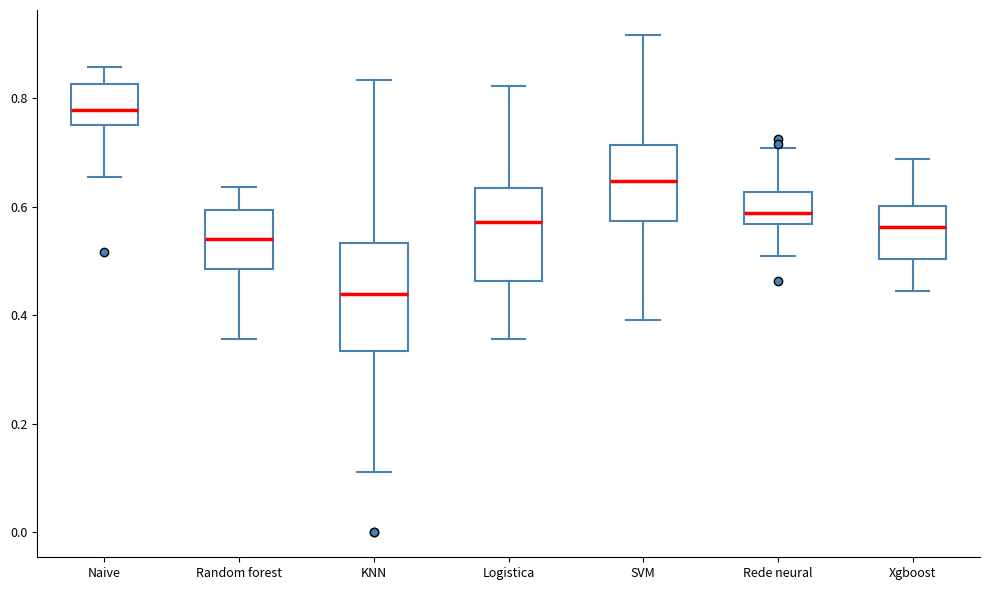

Which box is the tallest, from its lower edge to its upper edge?

KNN